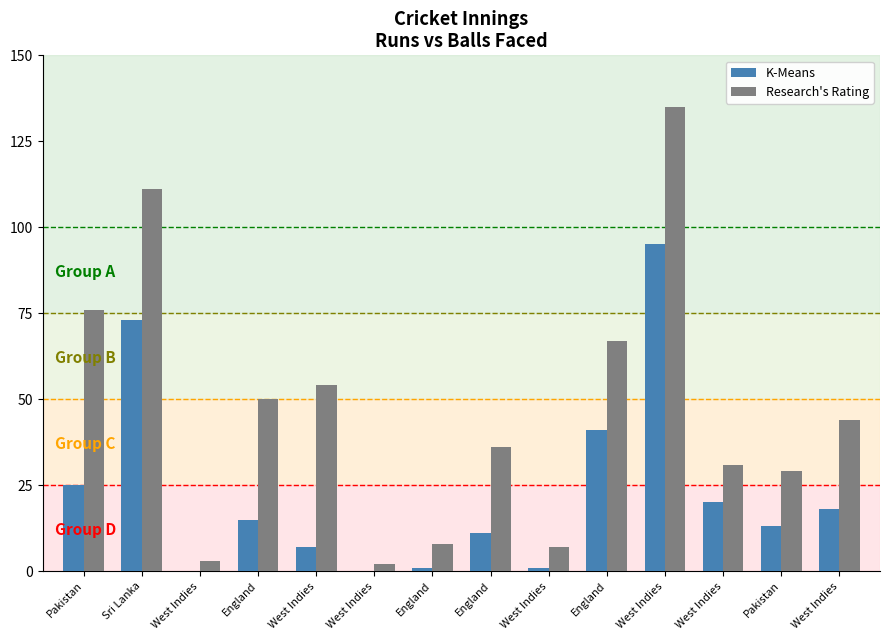

What is the average value of the K-Means series?

23